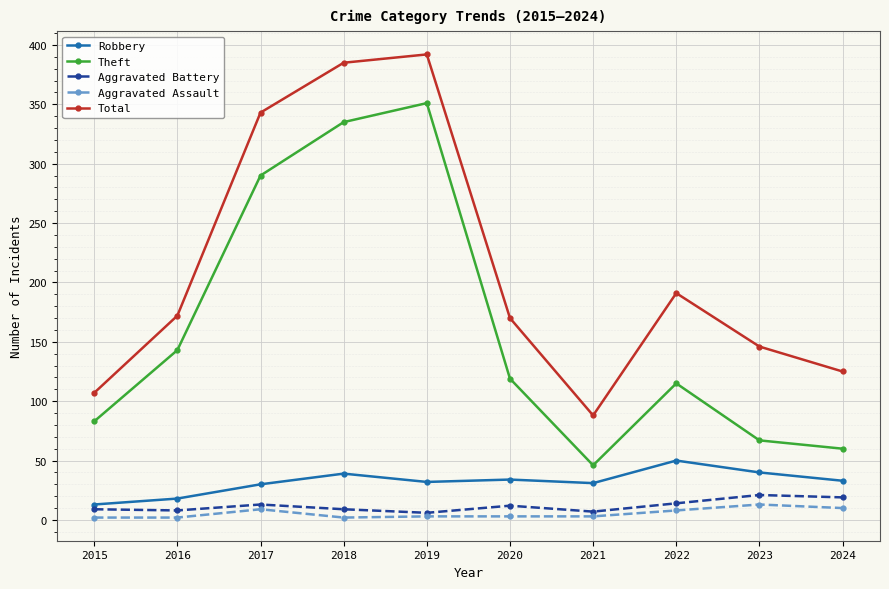

Between 2018 and 2021, which series saw the biggest shift?

Total